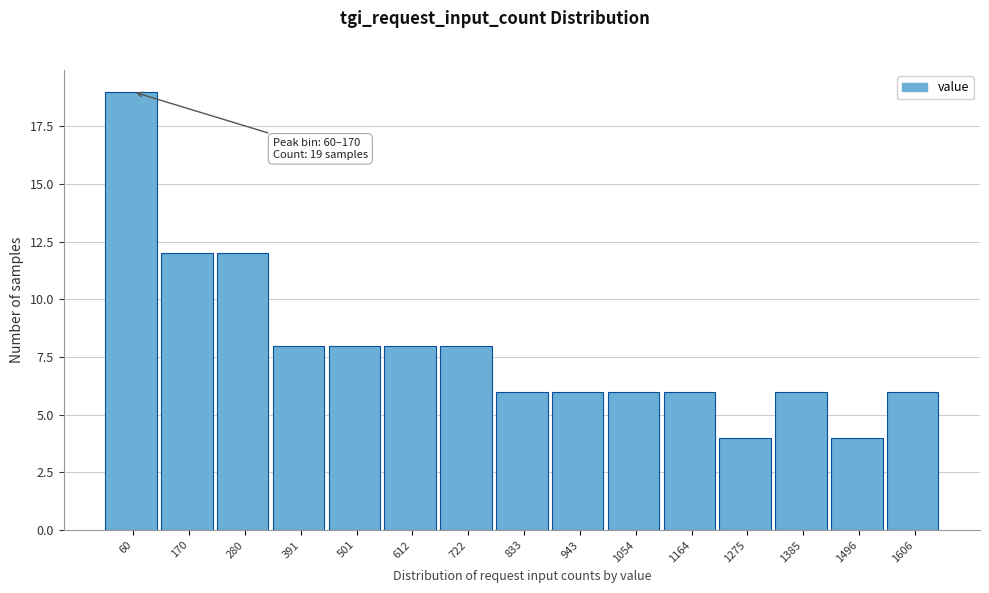

Reading left to right, list all the values displayed in this chart.

19	12	12	8	8	8	8	6	6	6	6	4	6	4	6